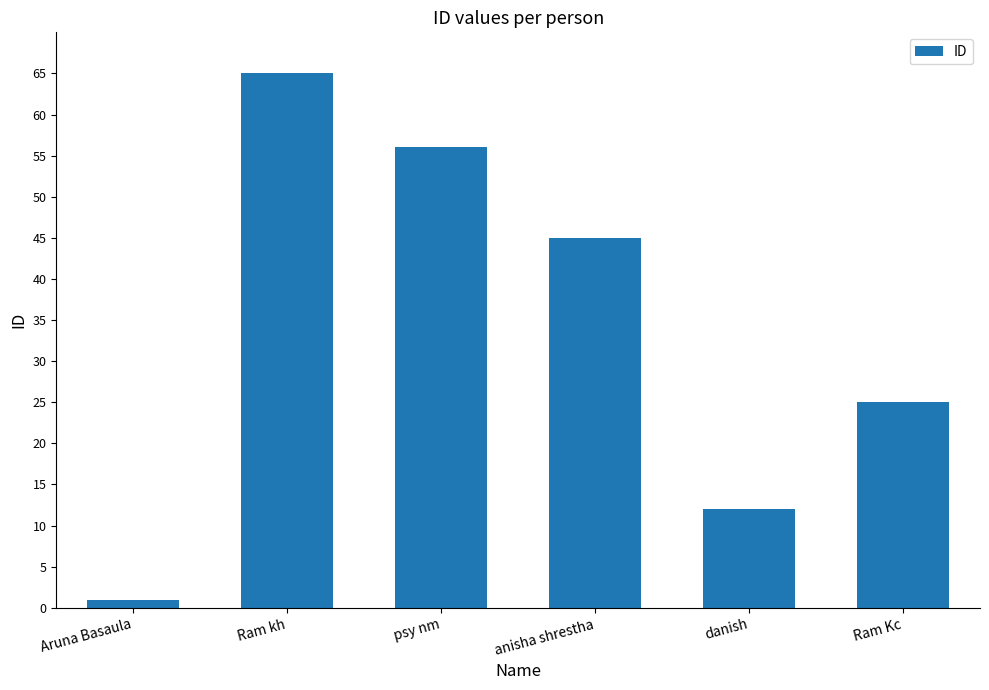

Where is the data nearest to the value 33?

Ram Kc